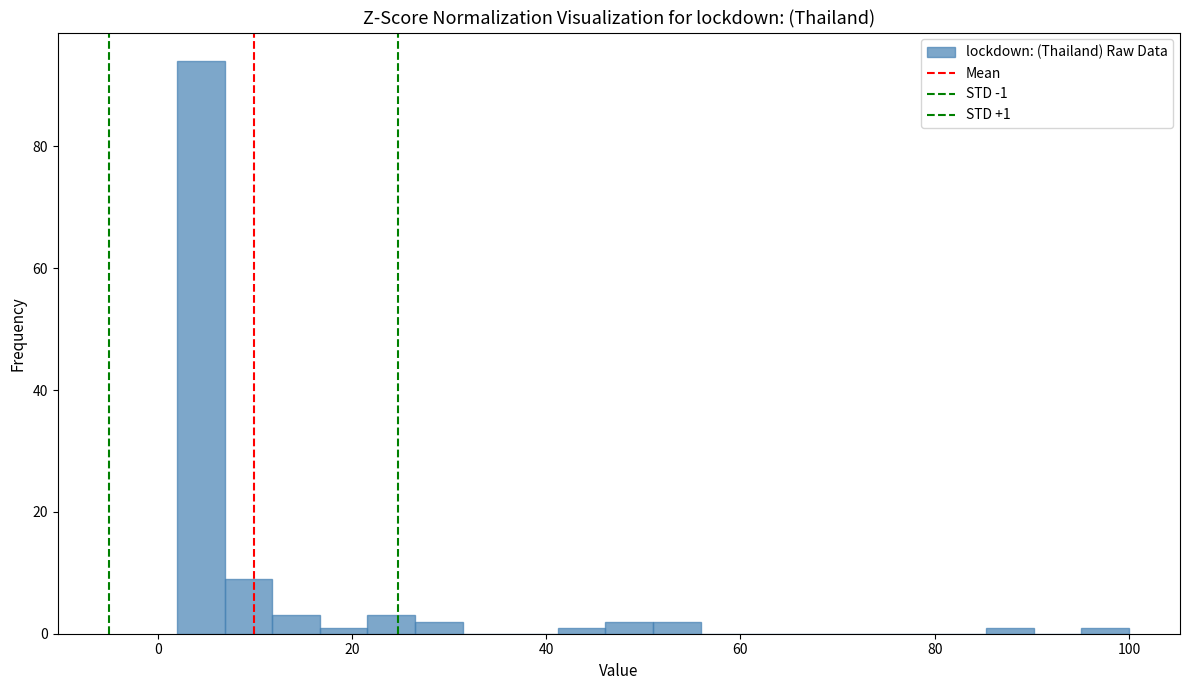

Around what value on the x-axis is the tallest bar? Give the approximate position of its centre, as read against the axis.

4